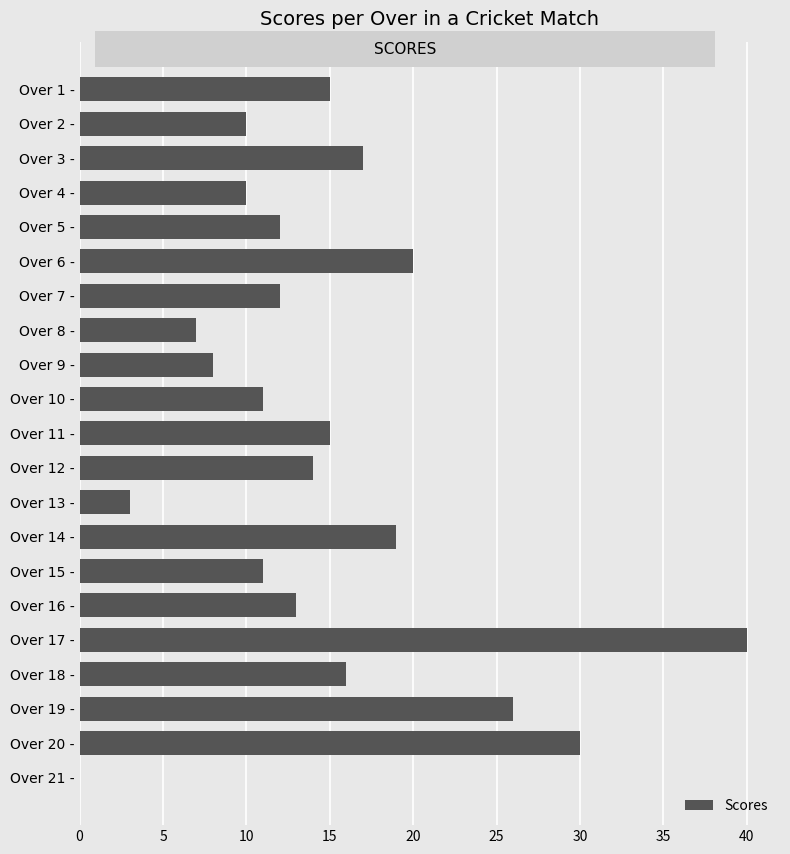

At which category does the chart reach its peak across all series?

Over 17 -